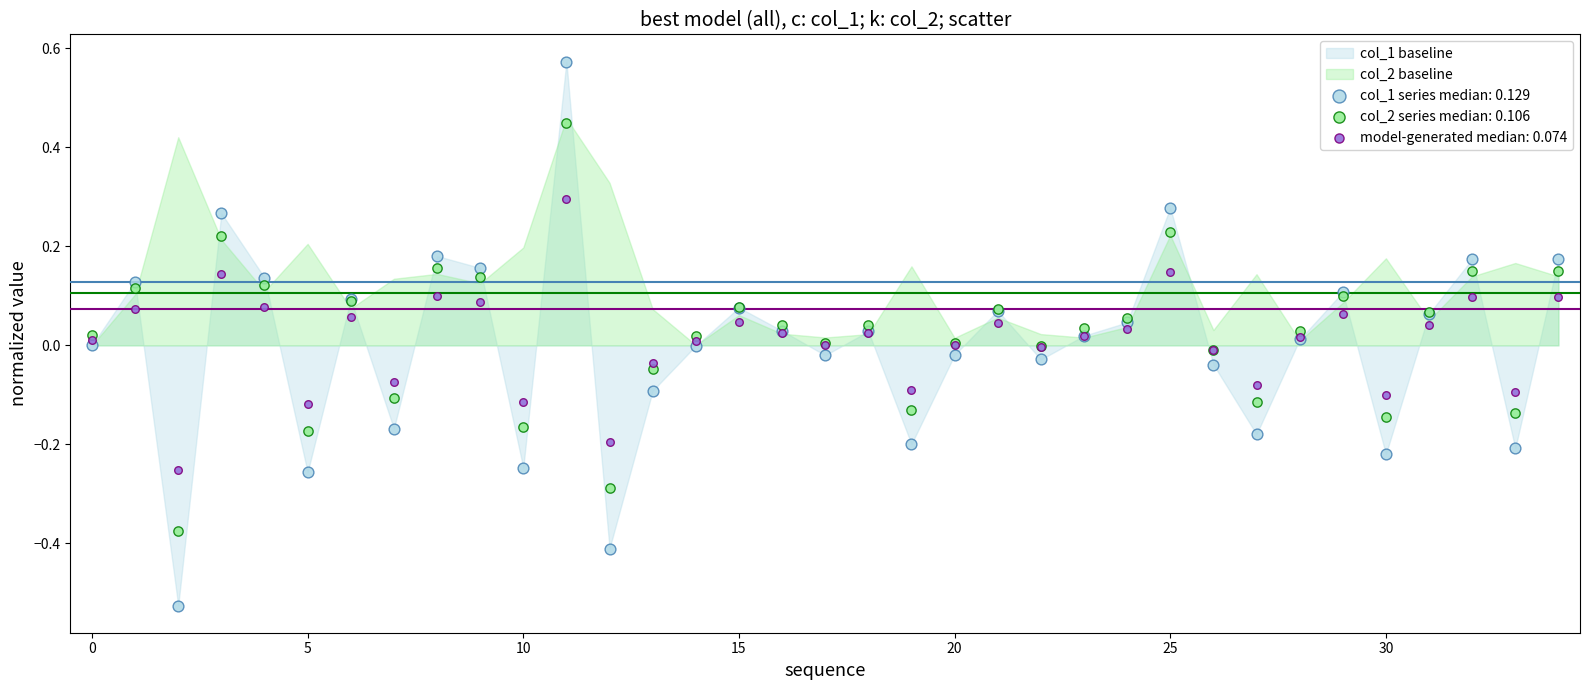

Which series reaches the maximum Y coordinate?

col_1 series median: 0.129